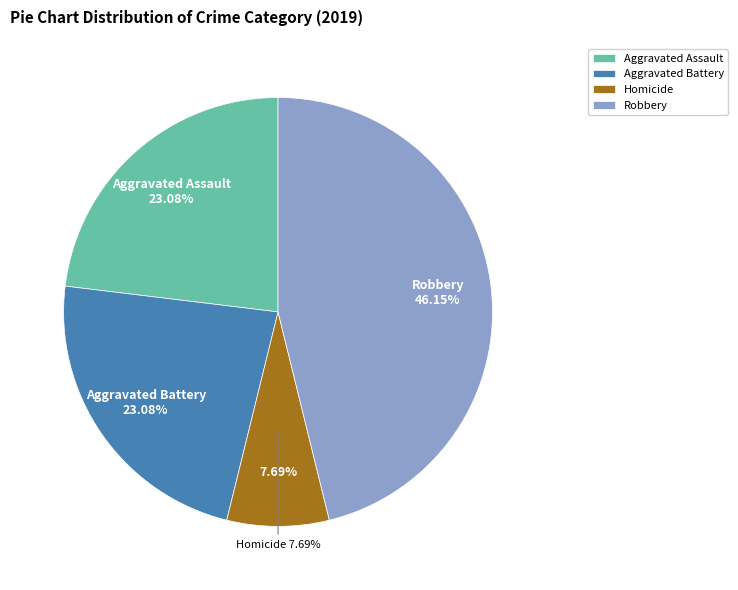

How much of the chart is everything except Homicide?

92.3%